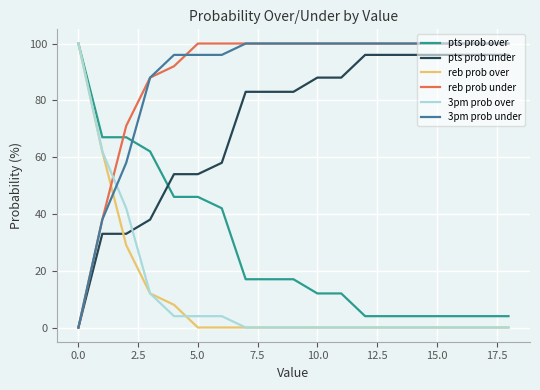

How many intersections are there between pts prob over and pts prob under?

1